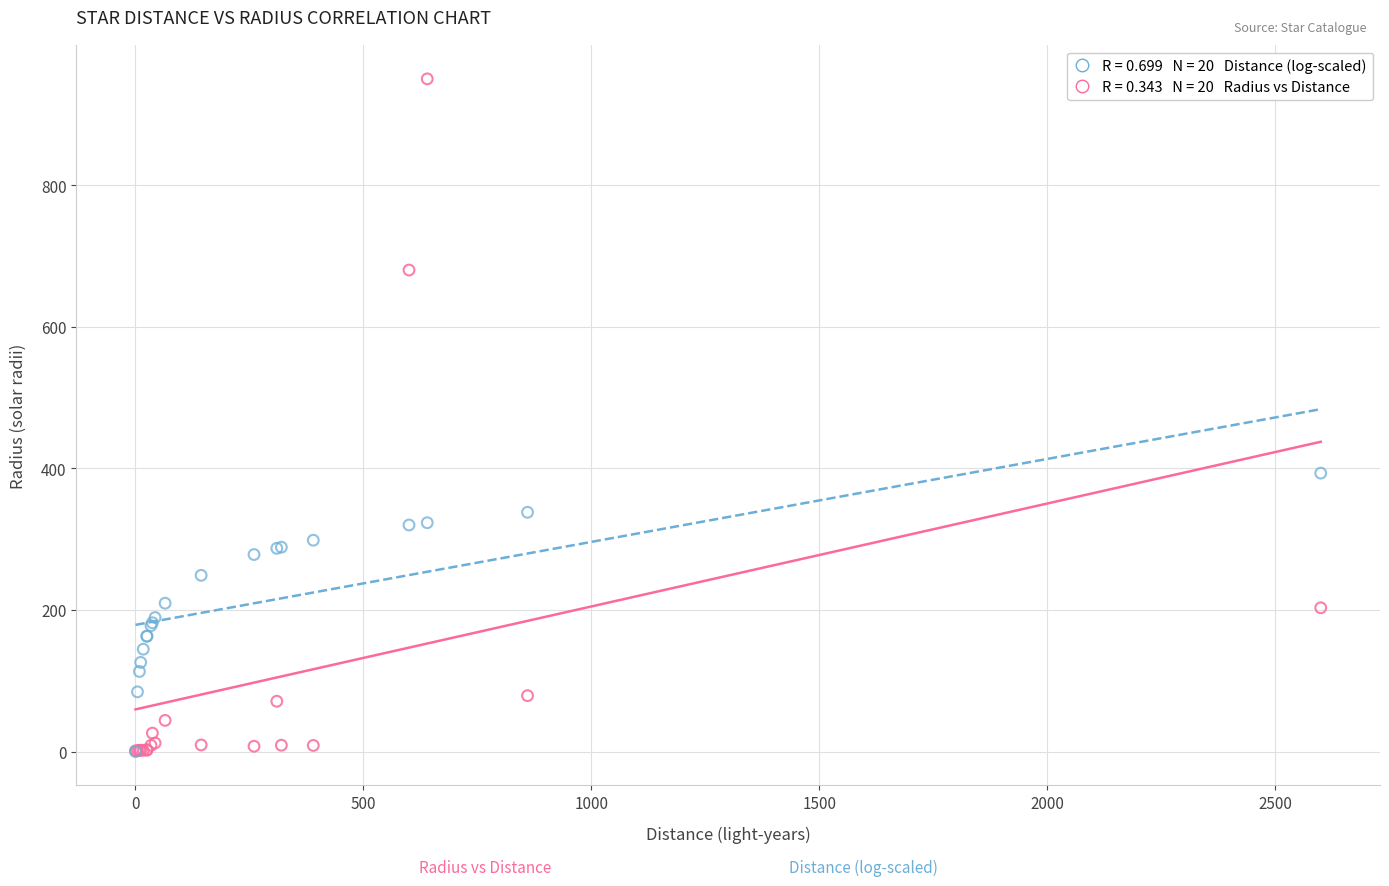

Across all series, what Y value is closest to 475?

393.2